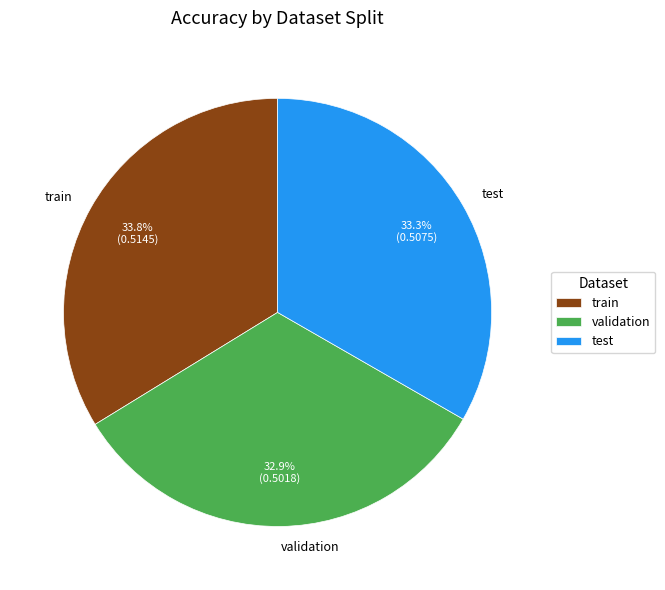

To the nearest percent, what portion does train represent?

34%